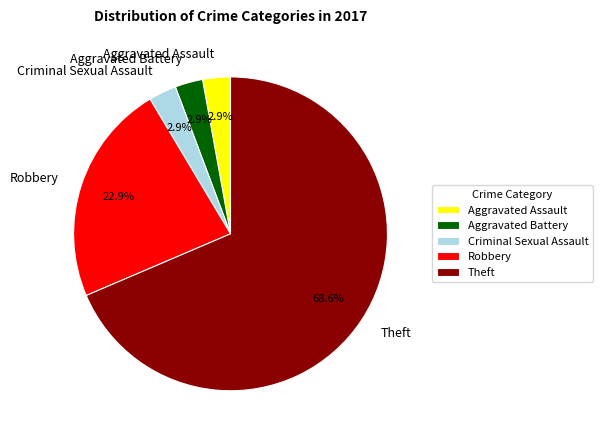

How many segments does this pie chart have?

5